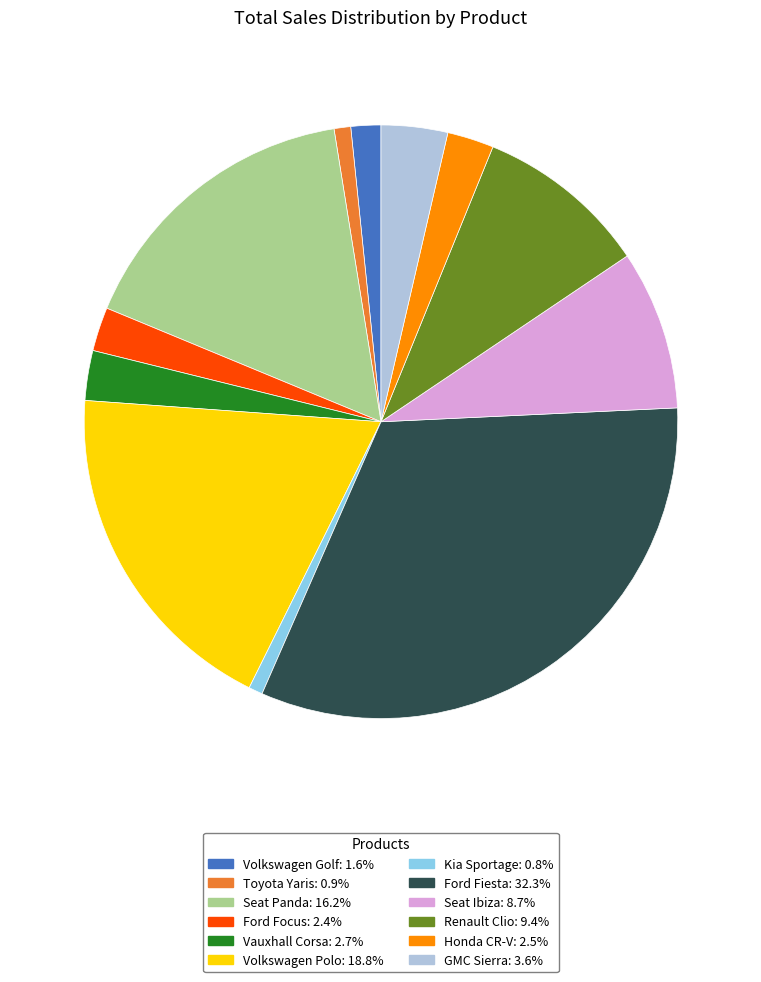

Between Seat Ibiza and Honda CR-V, which is larger?

Seat Ibiza